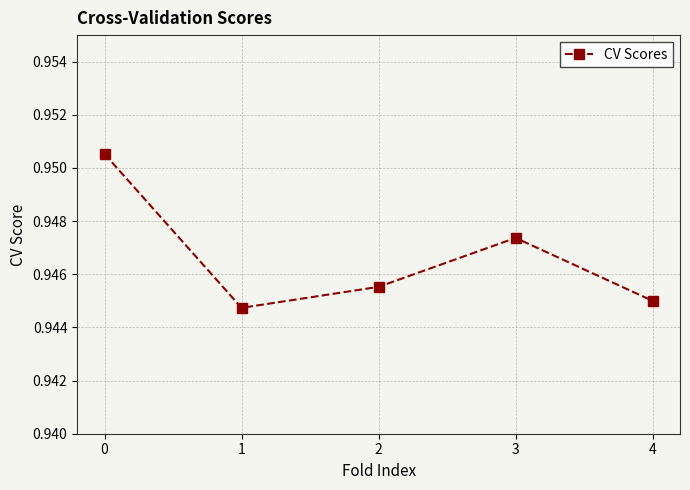

How many values are between 0 and 1?

5